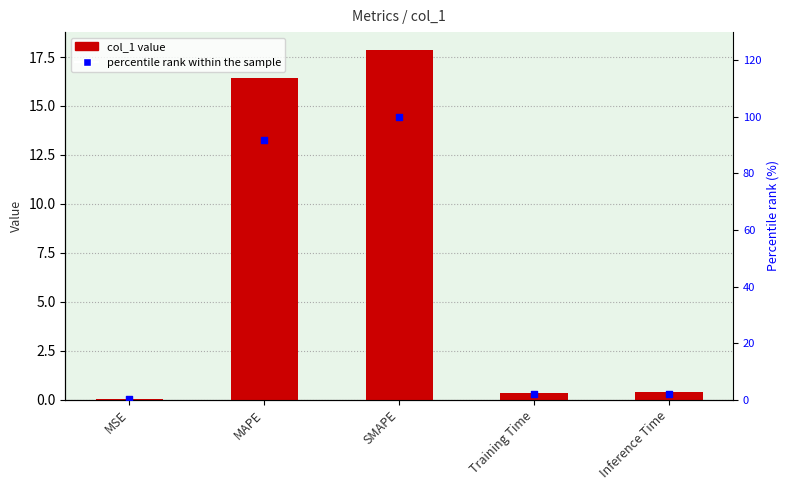

Which series has the largest Y range (max minus min)?

percentile rank within the sample